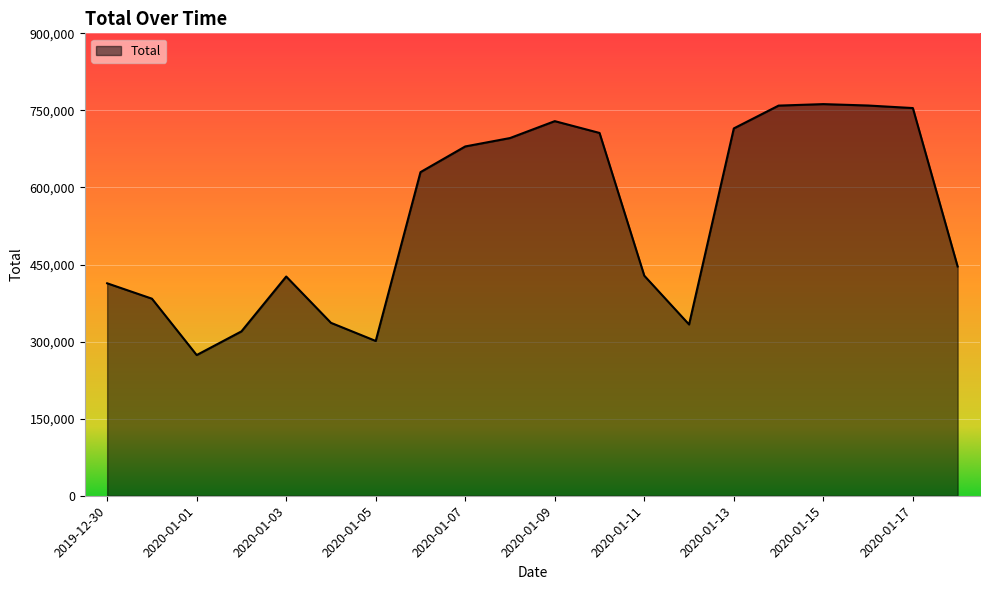

What is the minimum value shown in the chart?

273843